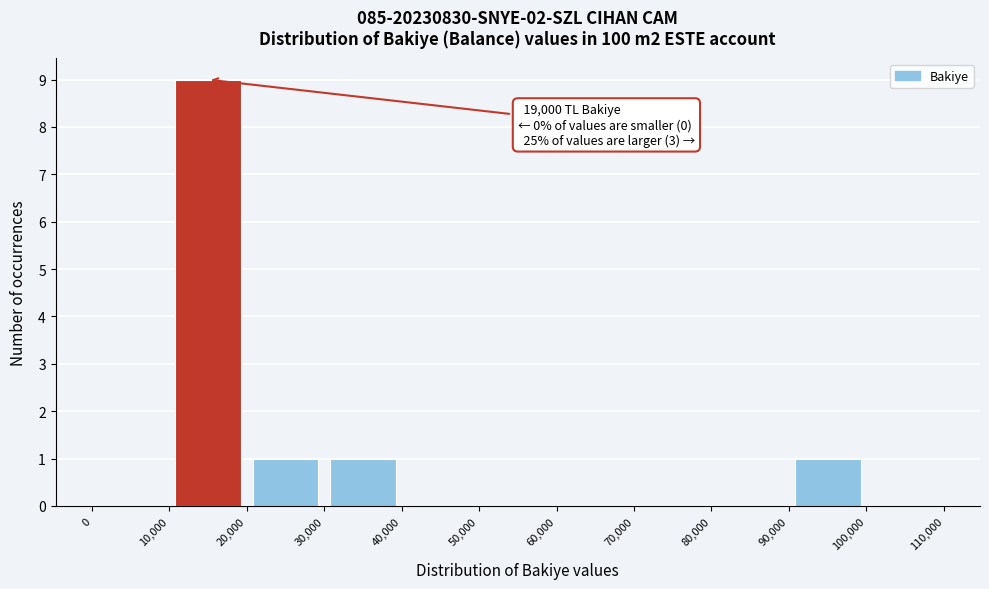

Over which range of the x-axis is the bar tallest?

10,000 to 20,000